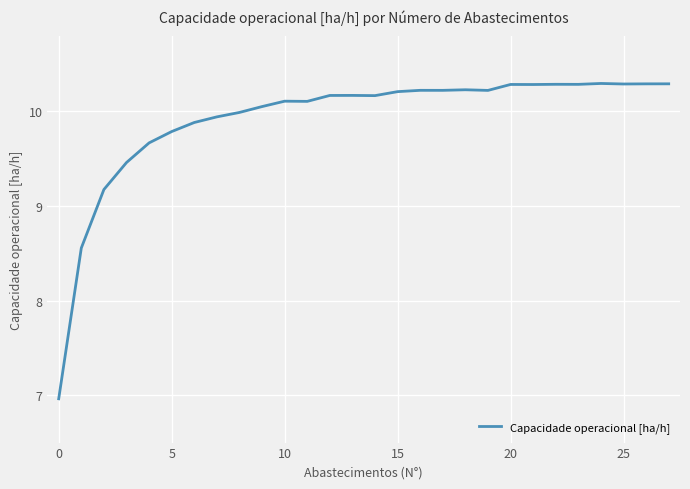

What is the minimum value shown in the chart?

7.0